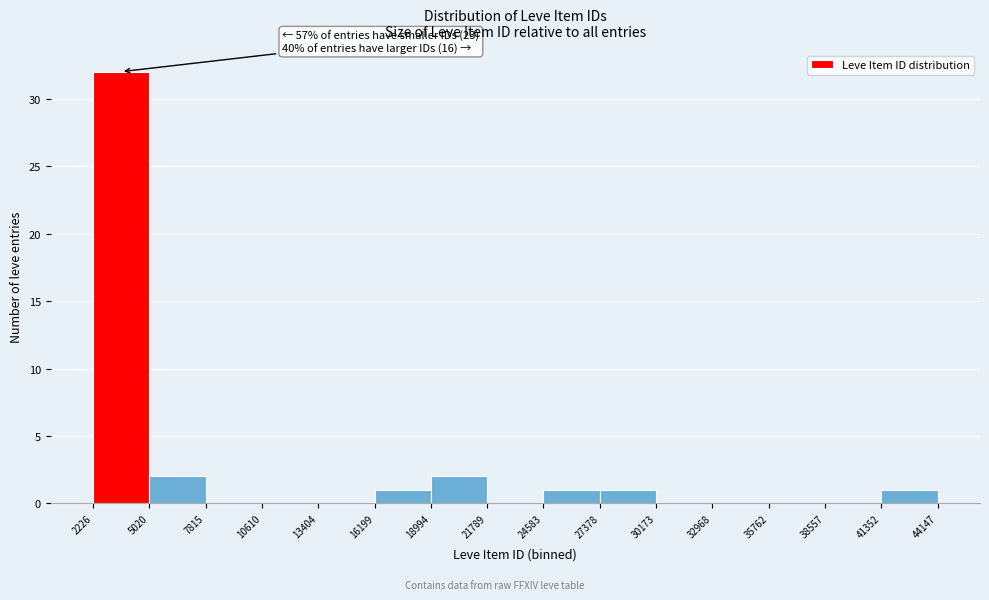

Which range on the x-axis has the tallest bar?

2226 to 5020